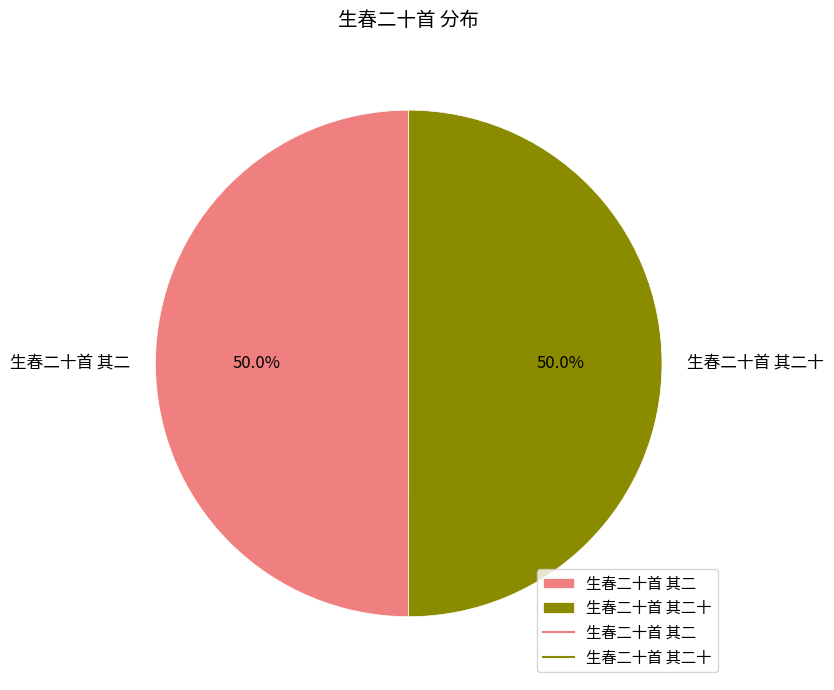

To the nearest percent, what percentage of the pie is 生春二十首 其二十?

50%